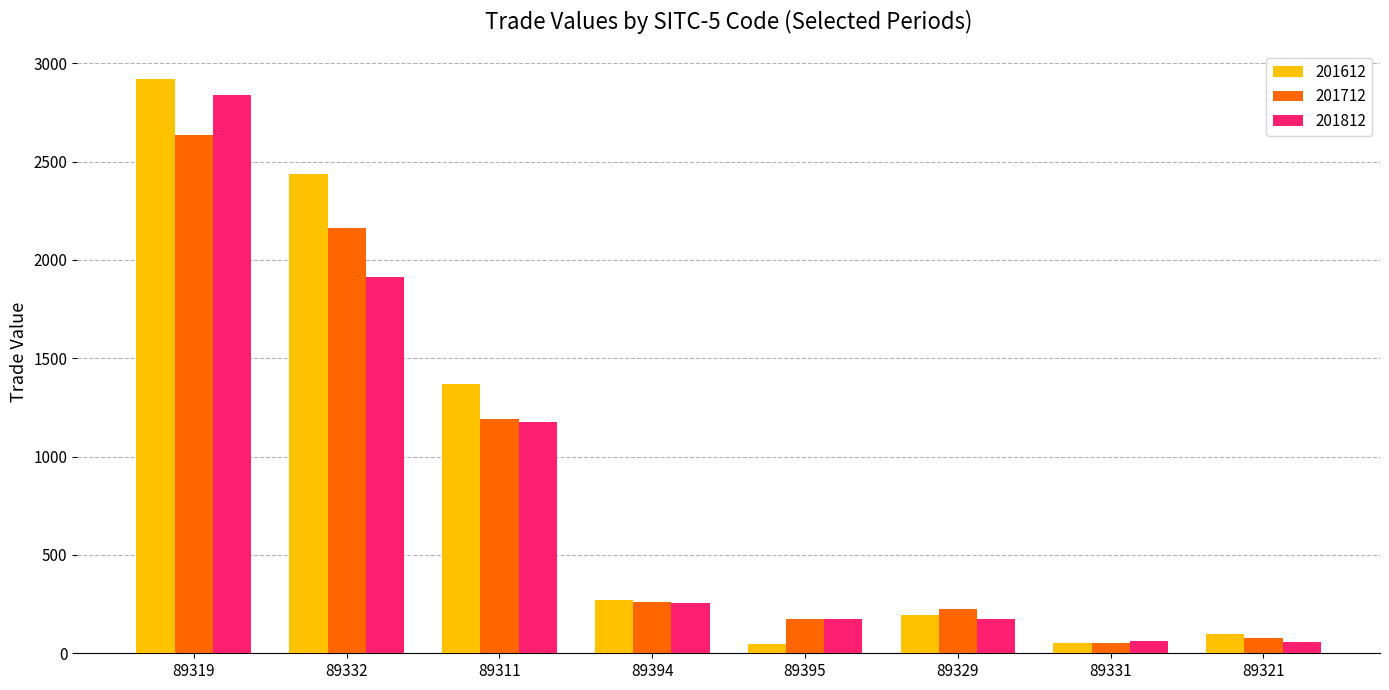

What position from the left is 89332?

2